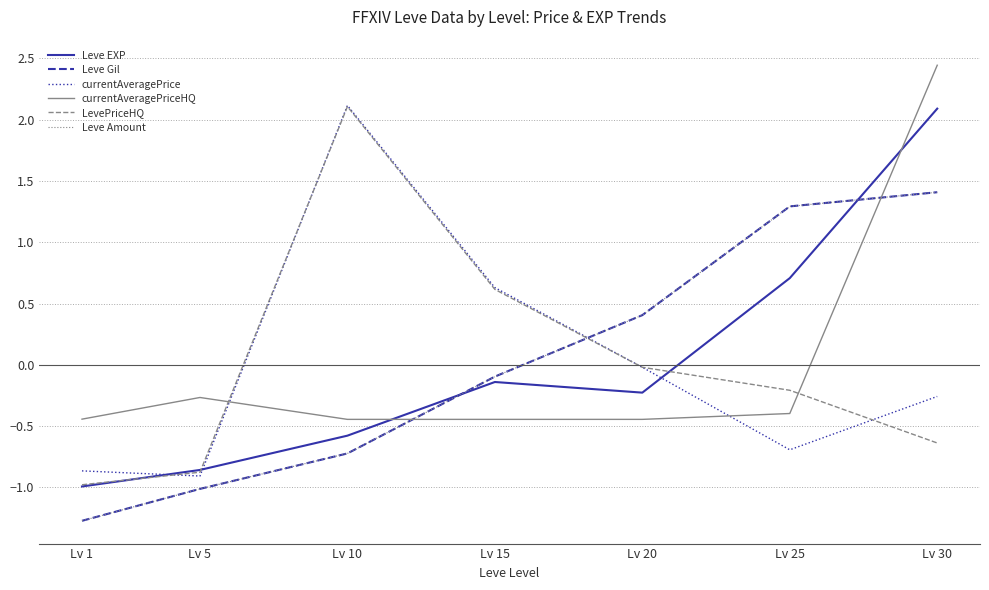

Is it true that currentAveragePriceHQ equals -0.2 at Lv 1?

False